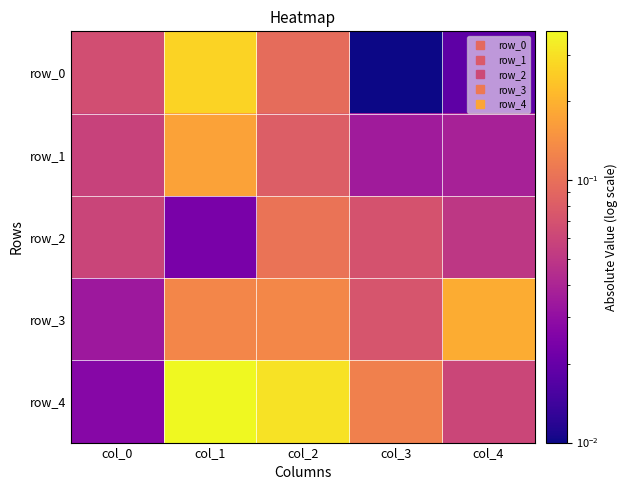

Is it true that row_2 equals 0.1 at col_0?

False